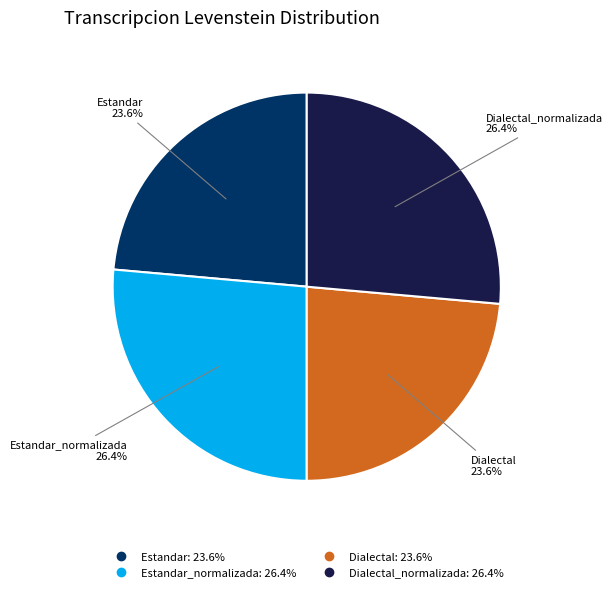

To the nearest percent, what is the average slice percentage?

25%